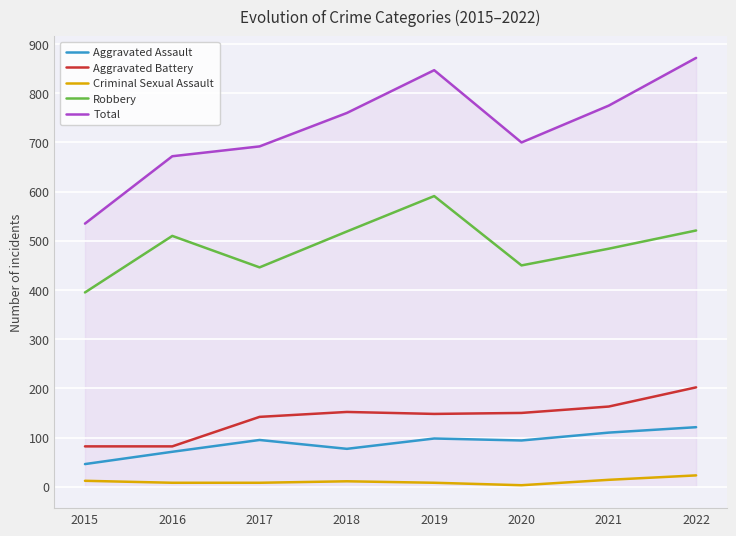

List the labels in order of Total value, largest first.

2022, 2019, 2021, 2018, 2020, 2017, 2016, 2015